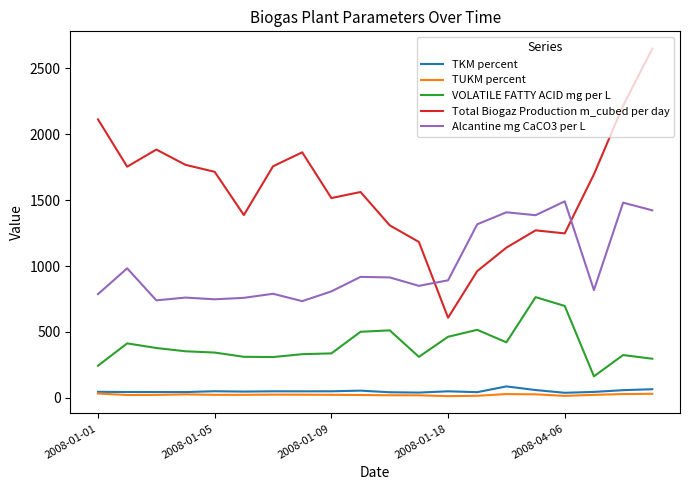

What is the maximum value shown in the chart?

2649.0